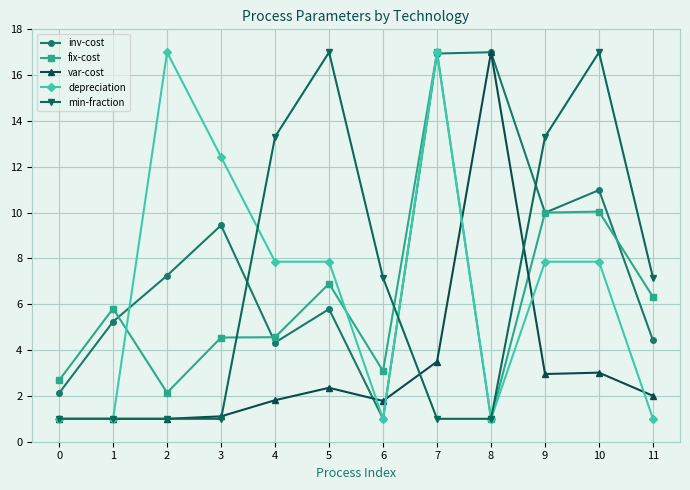

What is the maximum value for min-fraction?

17.0